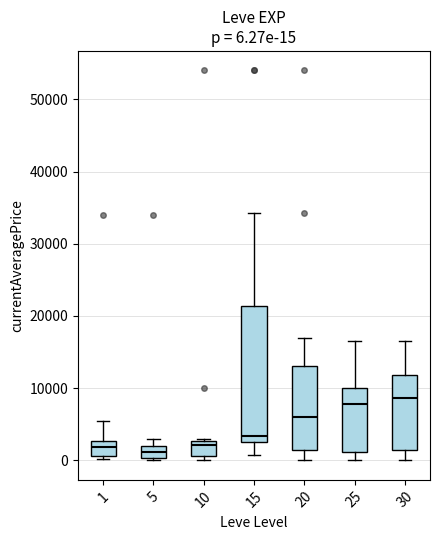

Comparing the boxes themselves (not the whiskers), which one is the tallest?

15